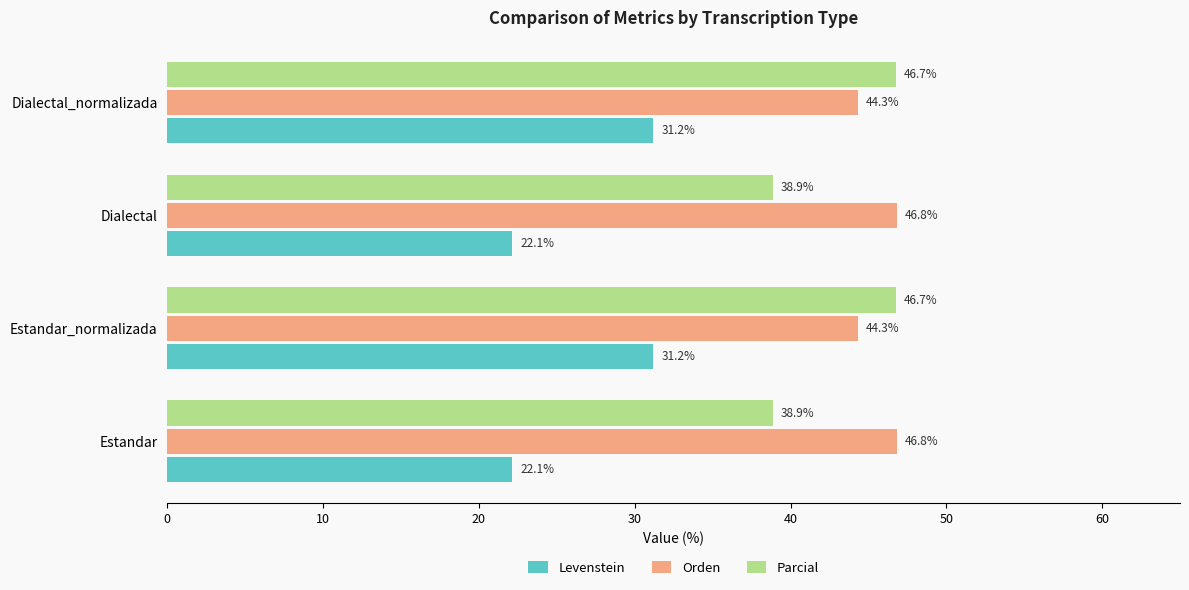

The Parcial series shows 60.9 at Estandar_normalizada. True or false?

False